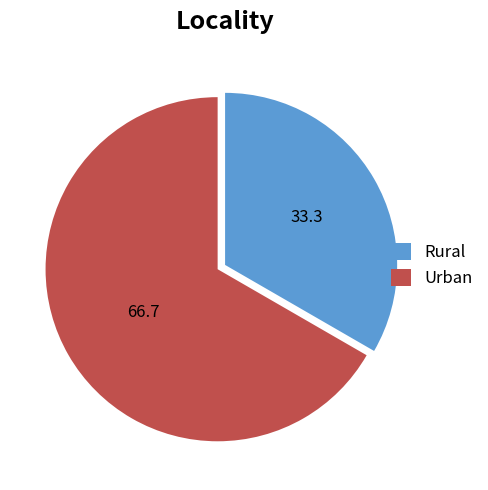

Does any single category account for the majority?

Yes